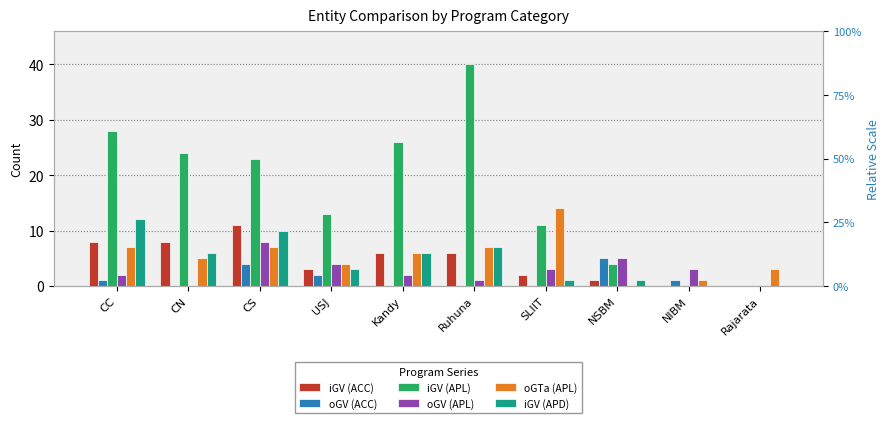

Which series has the largest range (max minus min)?

iGV (APL)